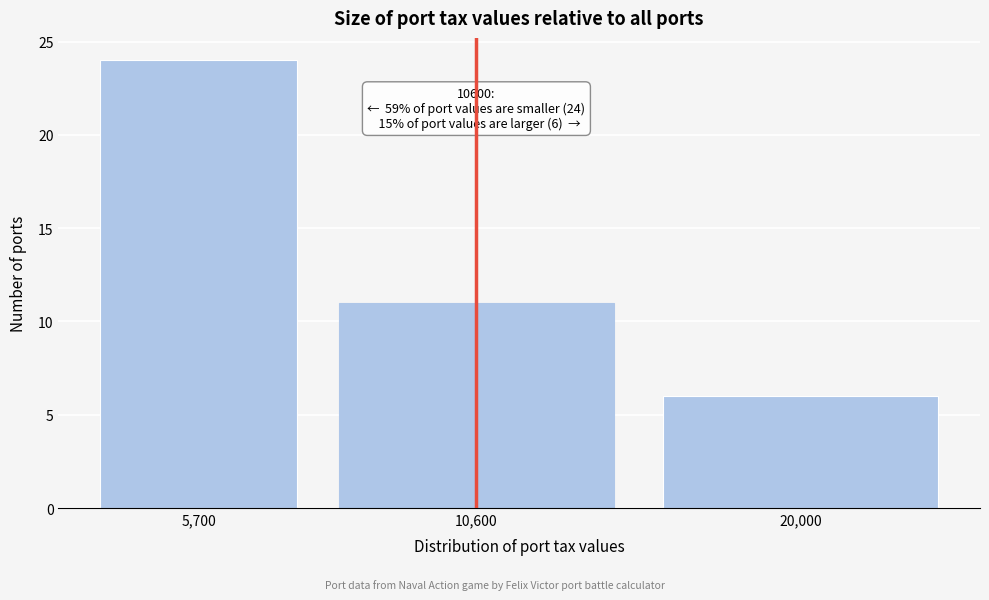

Reading right to left, list all the values displayed in this chart.

20,000=6	10,600=11	5,700=24